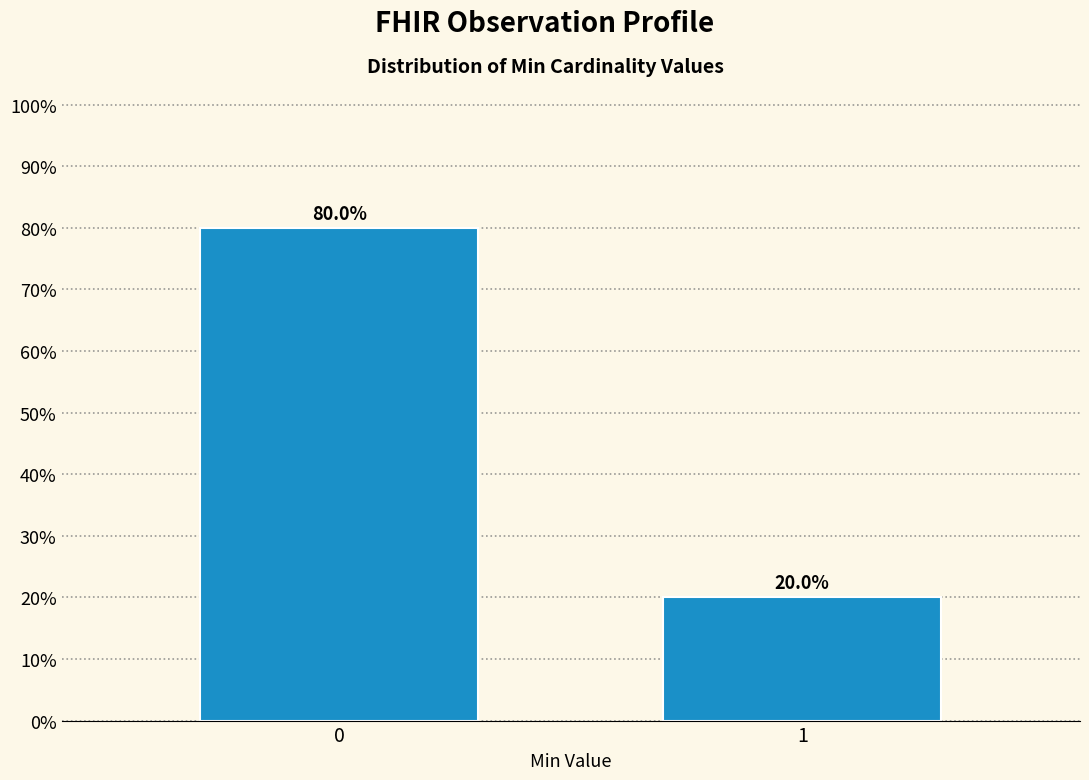

Reading right to left, extract all data points from this chart.

20	80